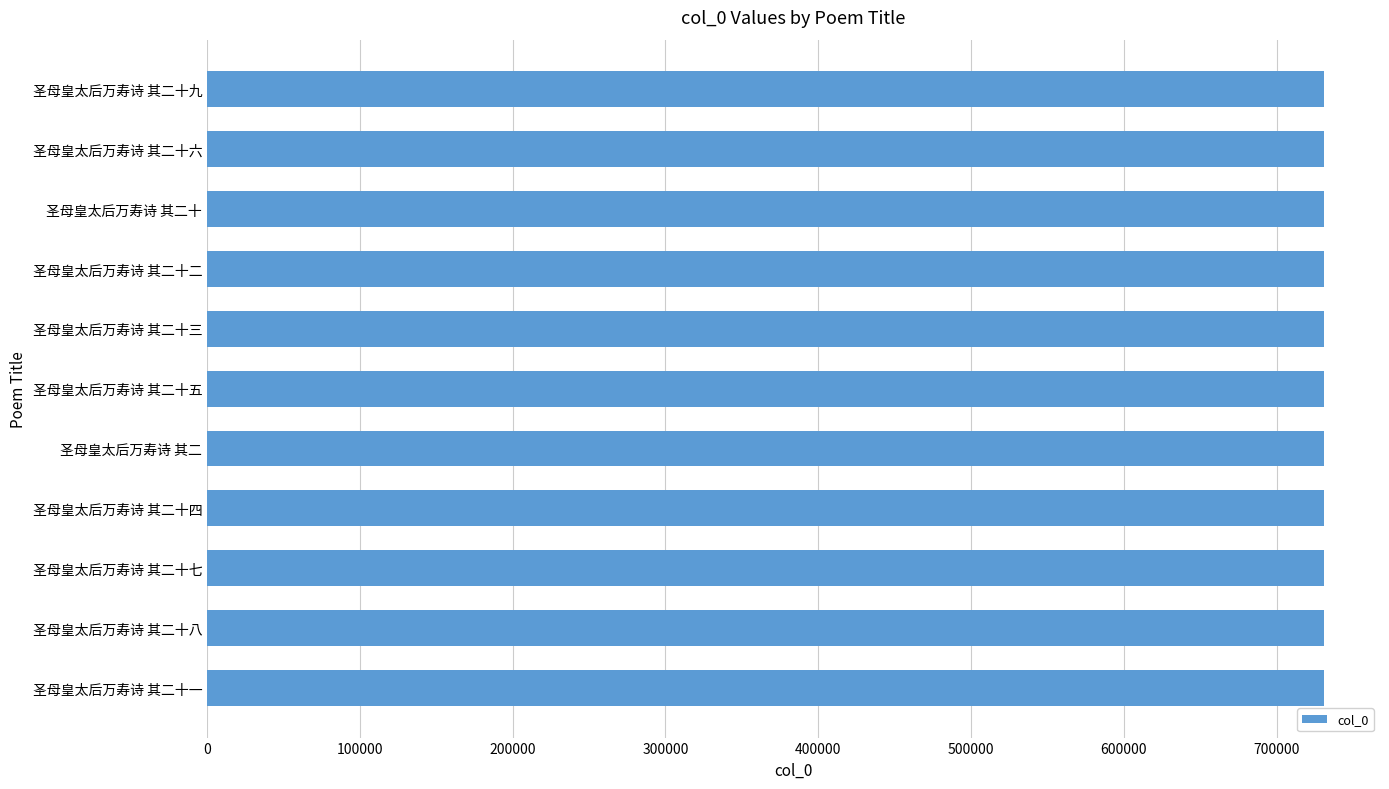

Is it true that the value at 圣母皇太后万寿诗 其二十五 is 731087?

True